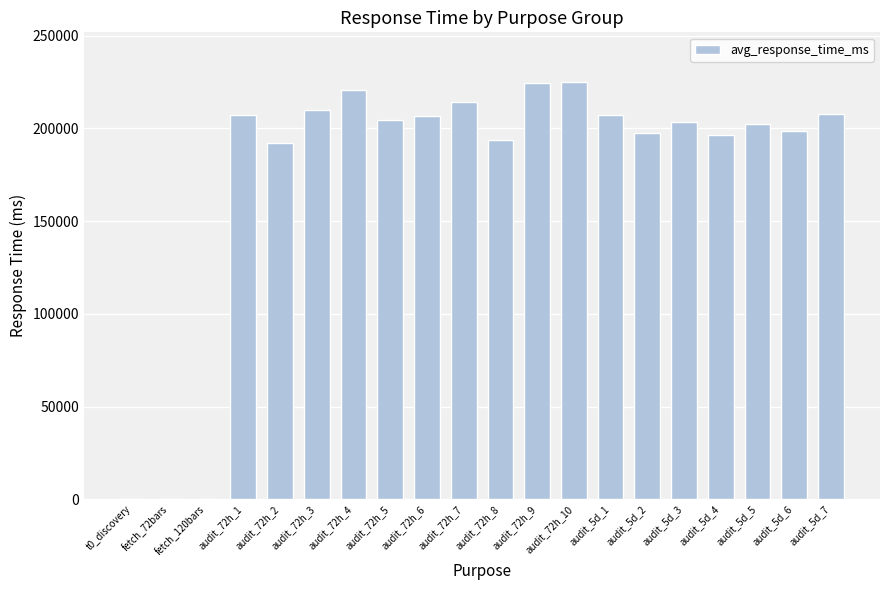

What is the sum of all values?

3513262.3